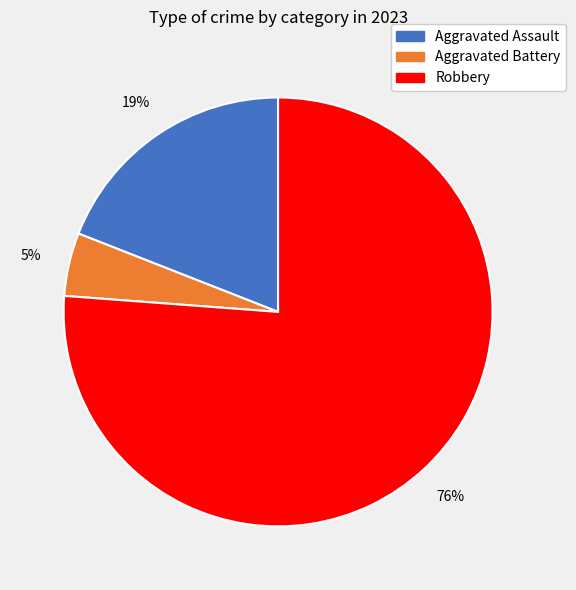

To the nearest percent, what is the average slice percentage?

33%